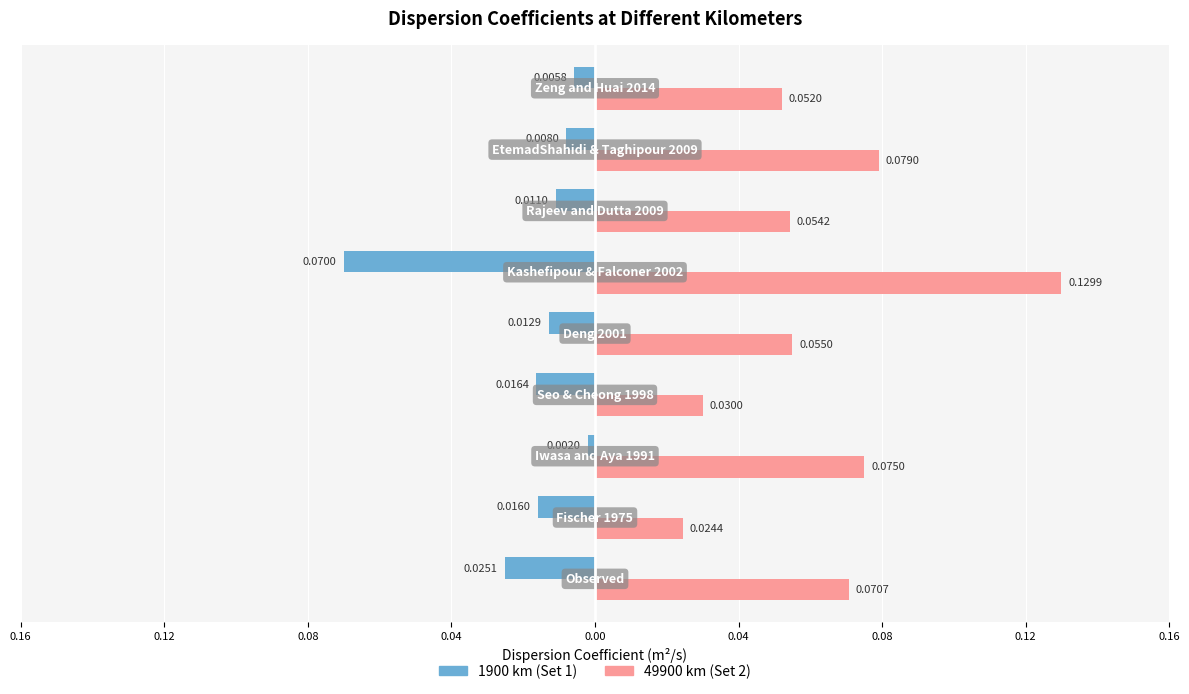

Which series has the largest range (max minus min)?

49900 km (Set 2)